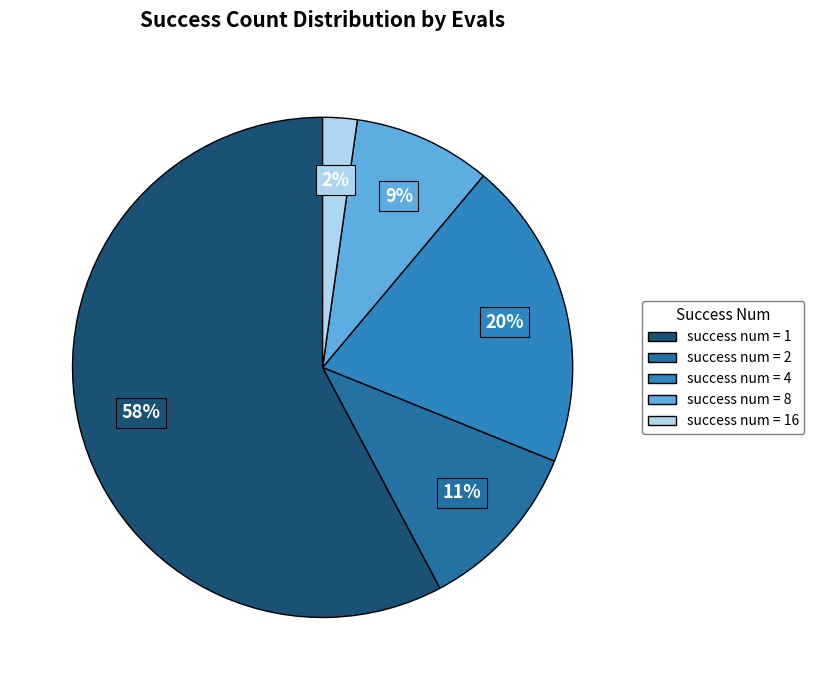

How many segments does this pie chart have?

5